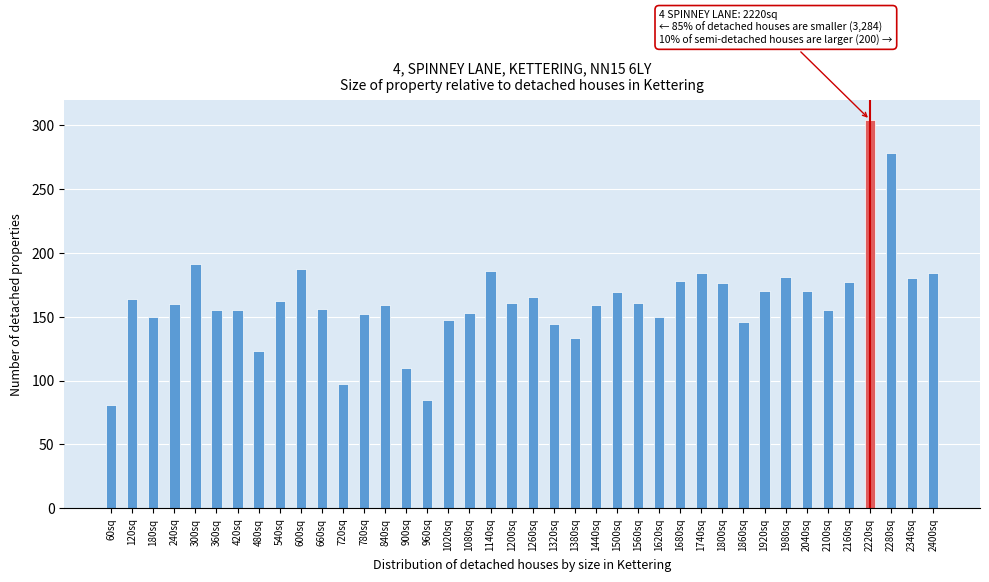

What is the maximum value shown in the chart?

304